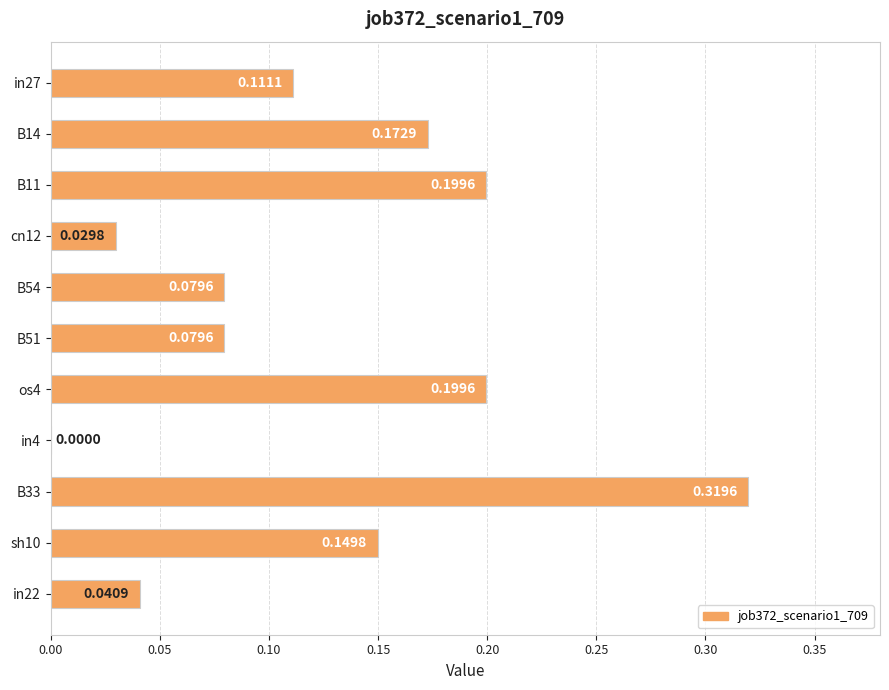

Which label corresponds to the largest value in the chart?

B33